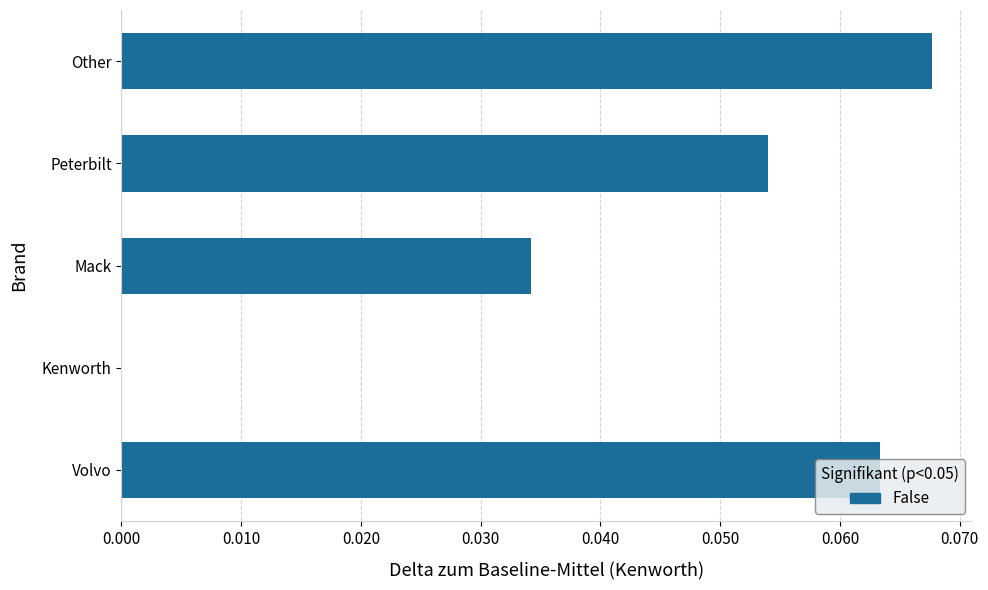

Is it true that the value at Mack is 0.0?

True